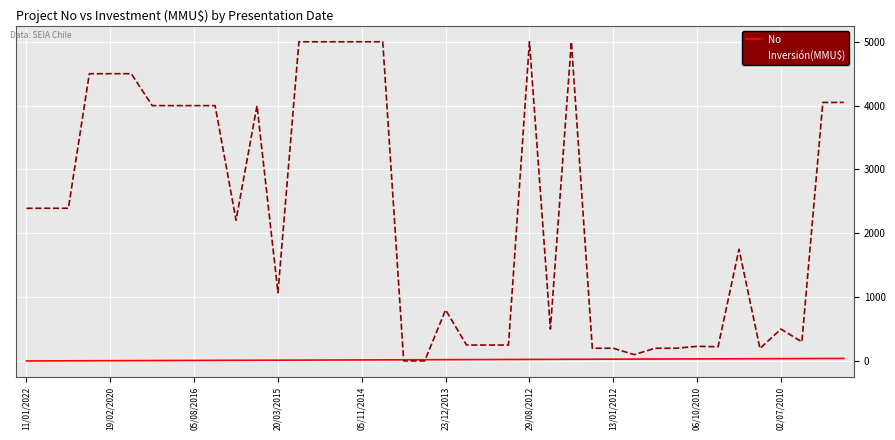

What are all the series names shown in the legend?

No, Inversión(MMU$)